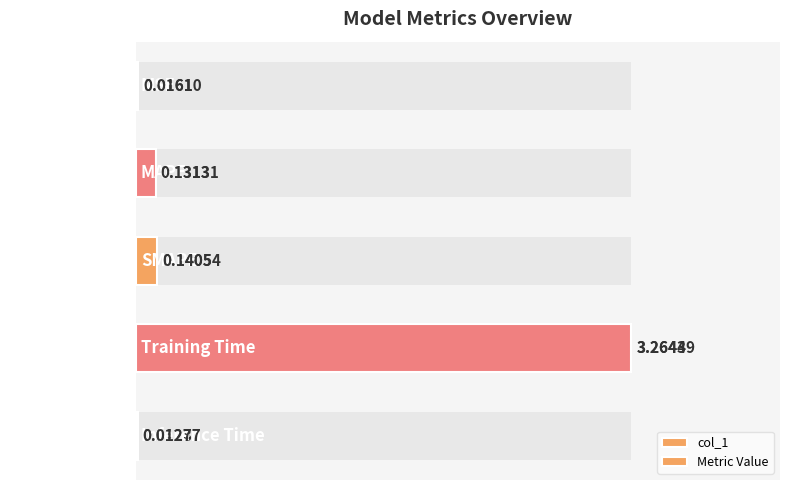

Which series changed the most between MAPE and Training Time?

col_1